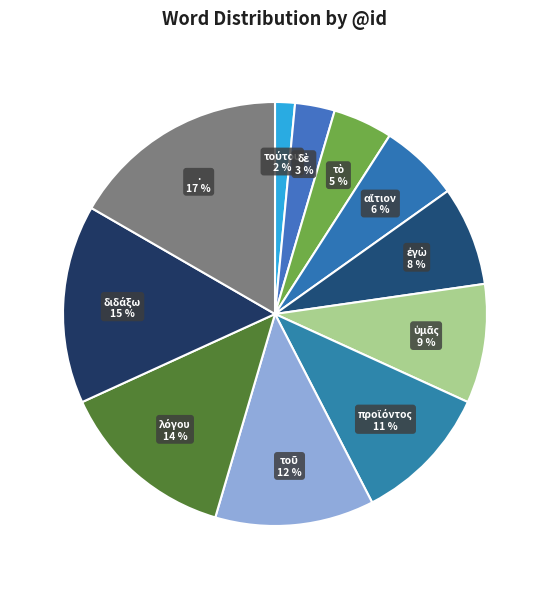

Which slice is the largest?

.